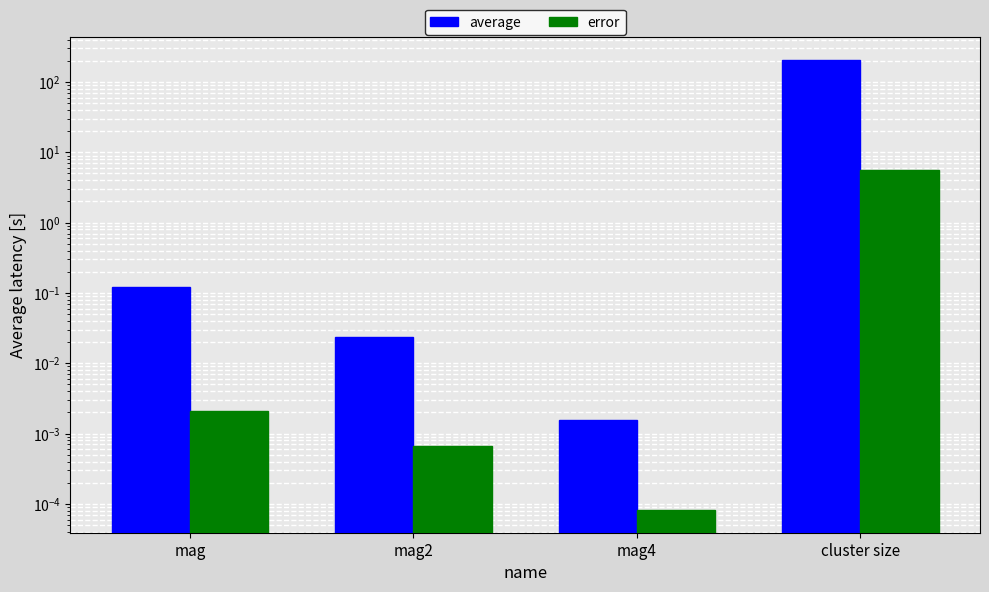

What are all the series names shown in the legend?

average, error